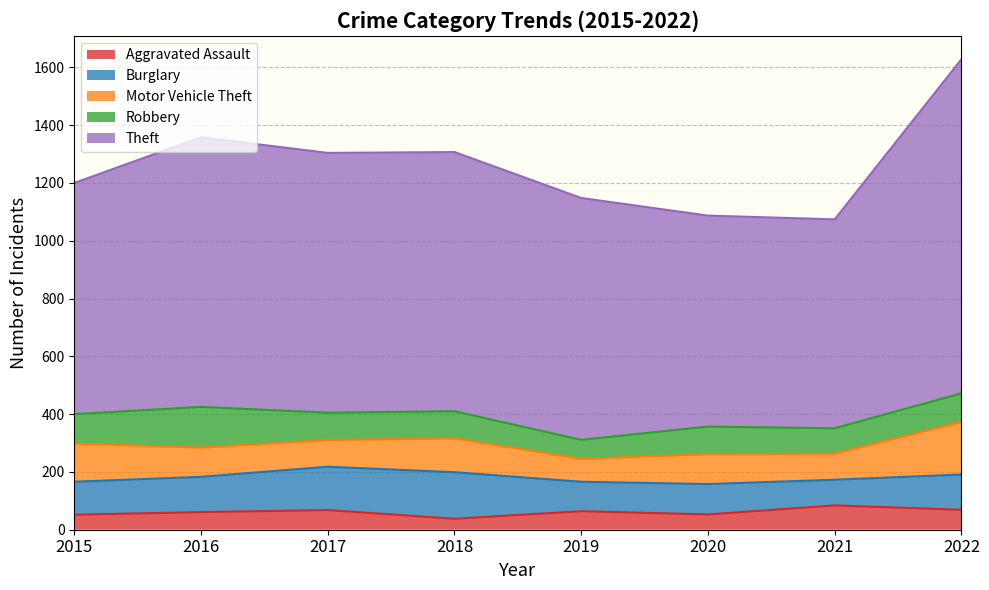

True or false: Burglary and Aggravated Assault intersect in this chart.

False